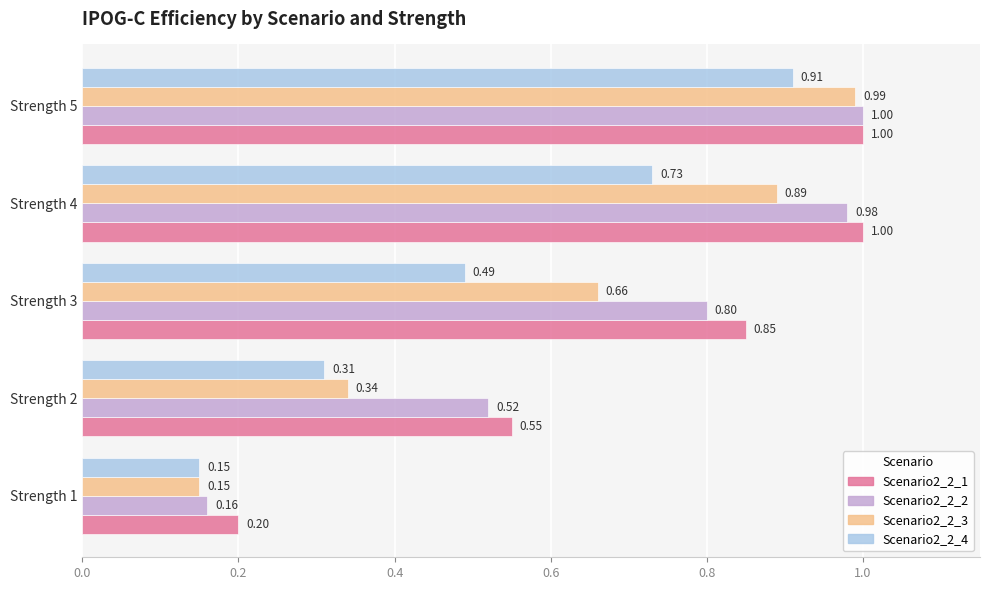

Which series changed the most between Strength 1 and Strength 3?

Scenario2_2_1